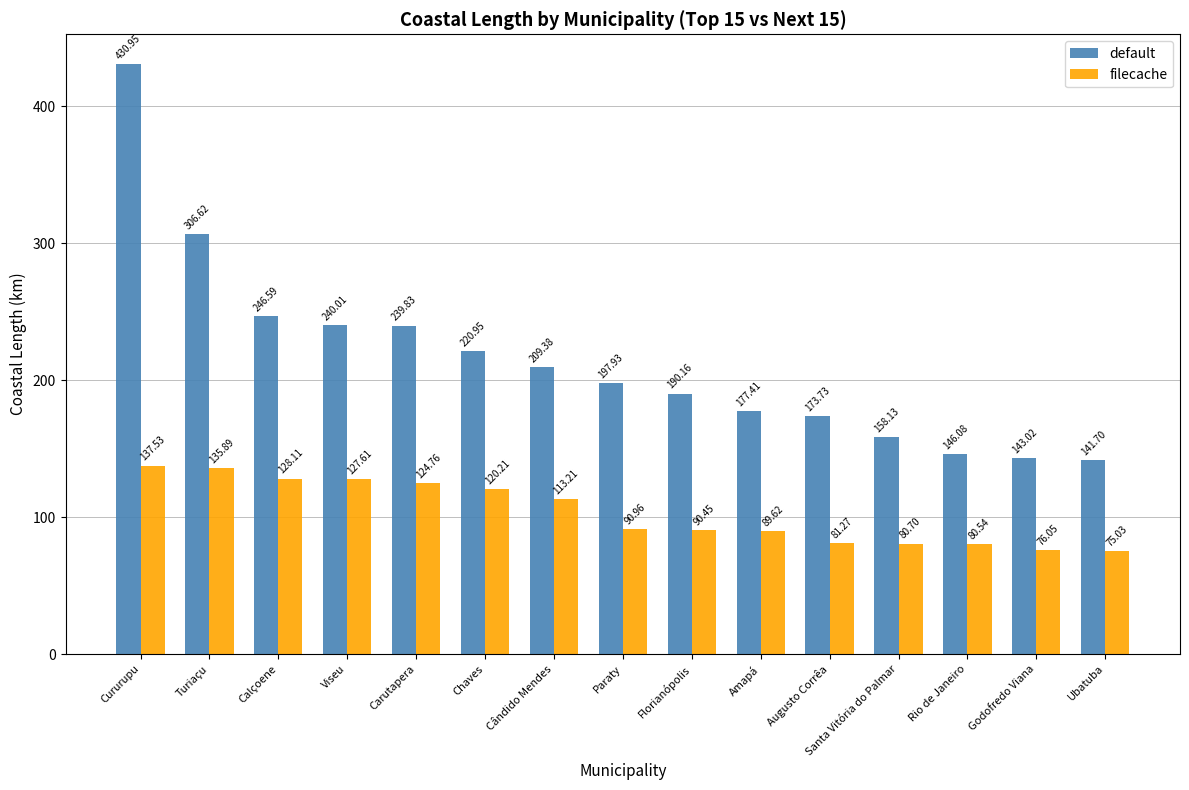

What is the label of the 6th bar from the left?

Chaves